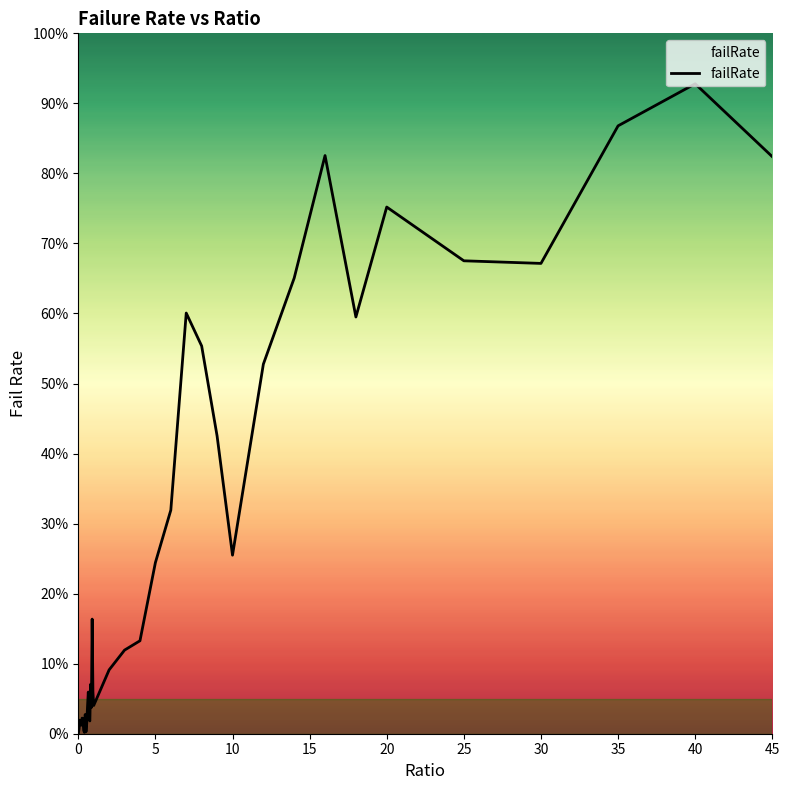

Does the chart have visible grid lines?

No